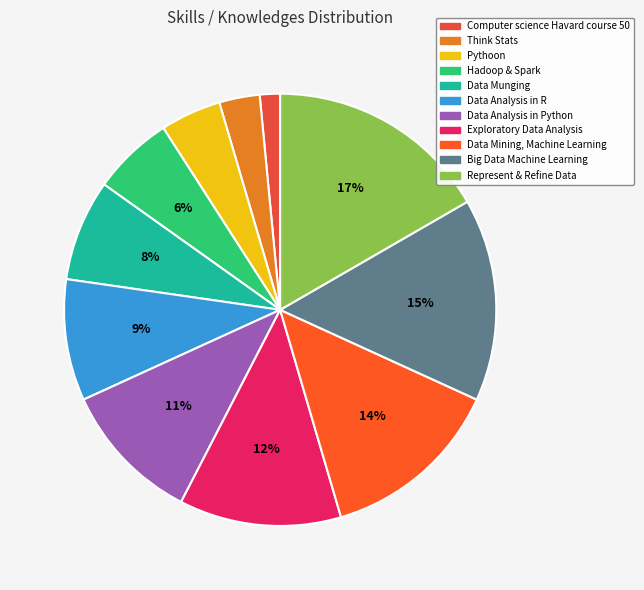

What is the ratio of the value at Data Analysis in R to the value at Think Stats?

3.0